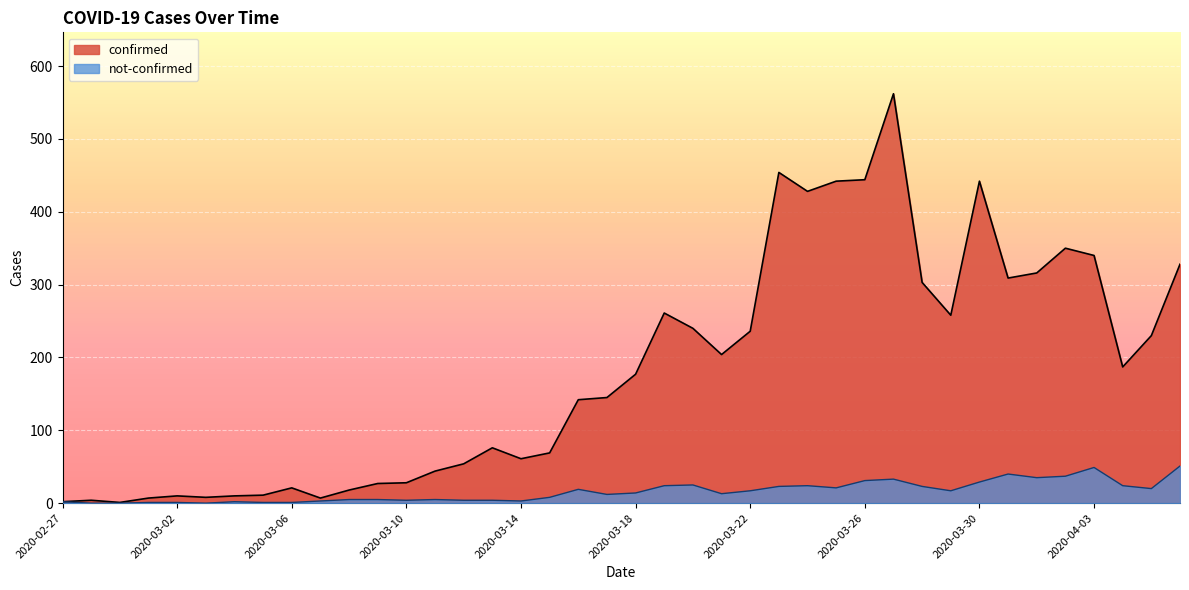

What is the lowest value of the confirmed series?

1